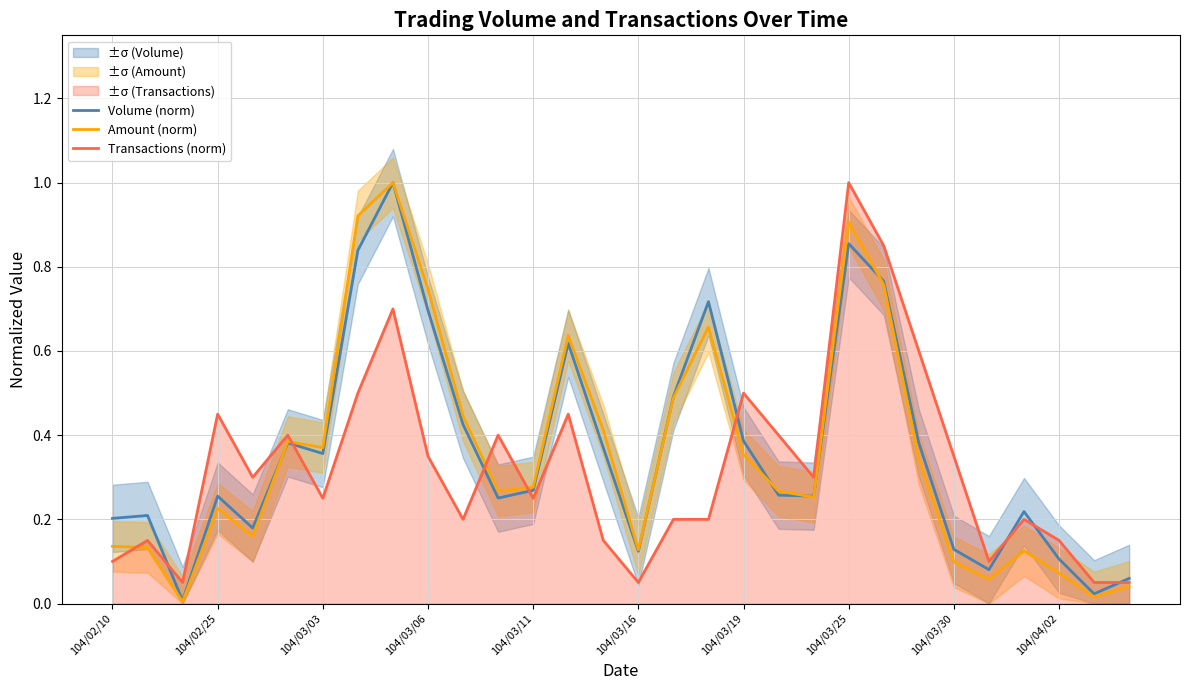

List the series in order of their overall mean, highest first.

Volume (norm), Amount (norm), Transactions (norm)